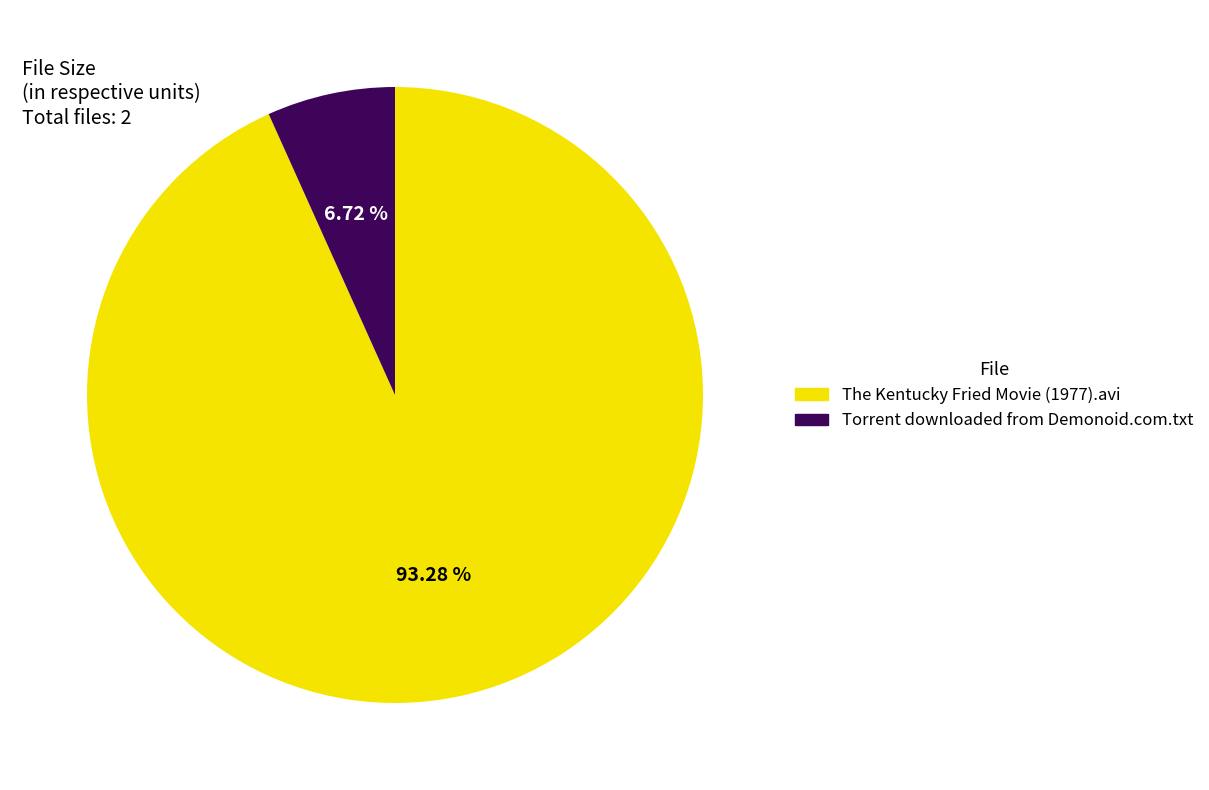

Is it true that The Kentucky Fried Movie (1977).avi is 99% of the pie?

False